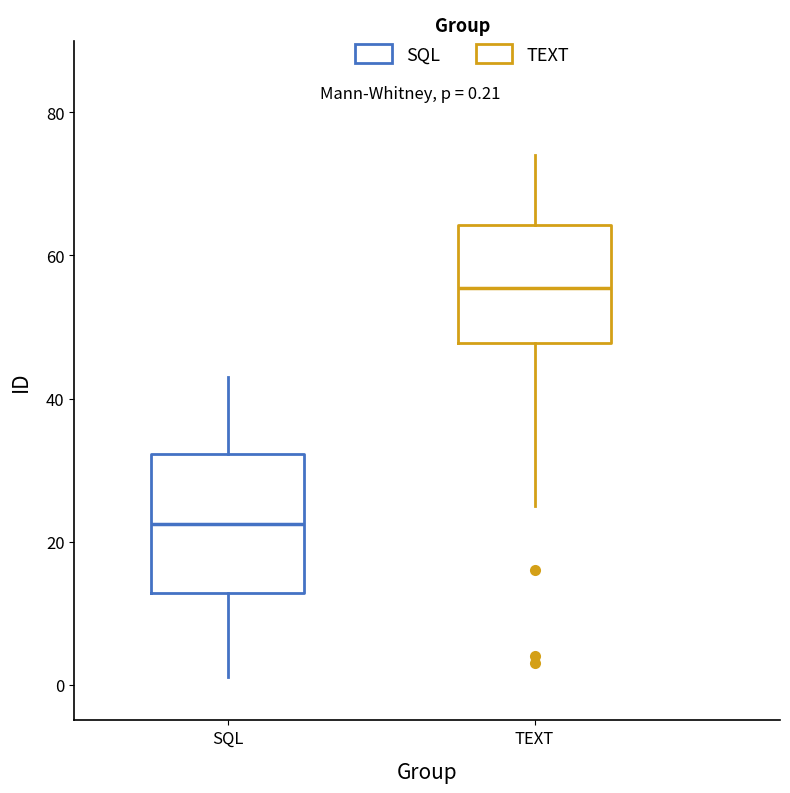

Which box has the highest median line?

TEXT